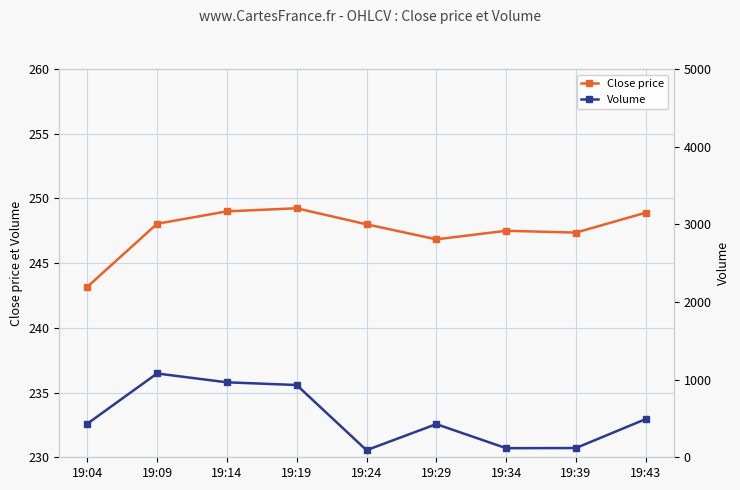

Does the chart display data point markers on the line(s)?

Yes